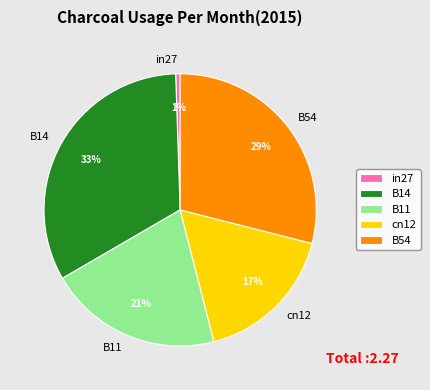

To the nearest percent, what percentage of the pie is B11?

21%